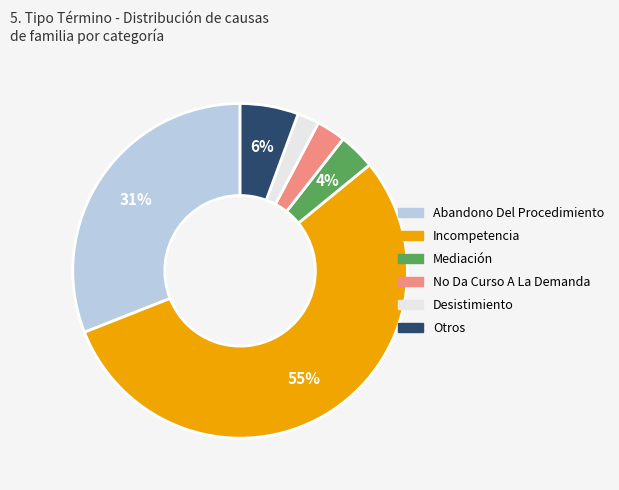

True or false: No Da Curso A La Demanda accounts for 13% of the total.

False